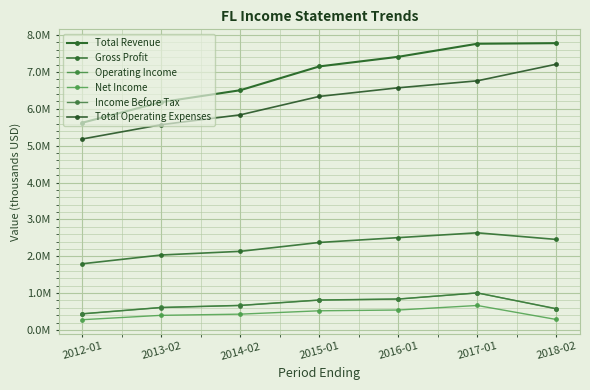

Does the chart have visible grid lines?

Yes